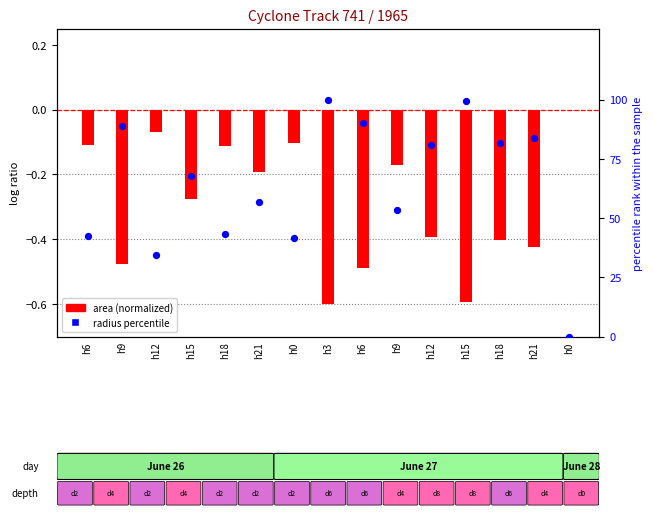

Is the value of area (normalized) at h3 greater than the value of radius percentile at h0?

No